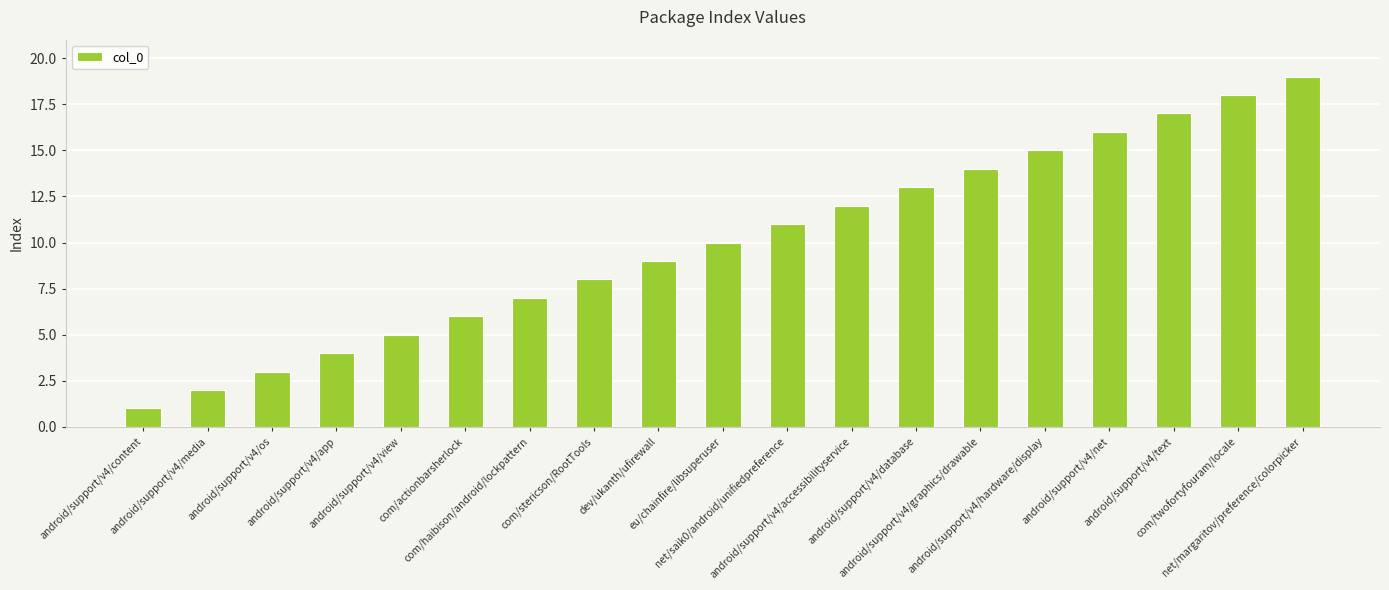

What is the sum of all values?

190